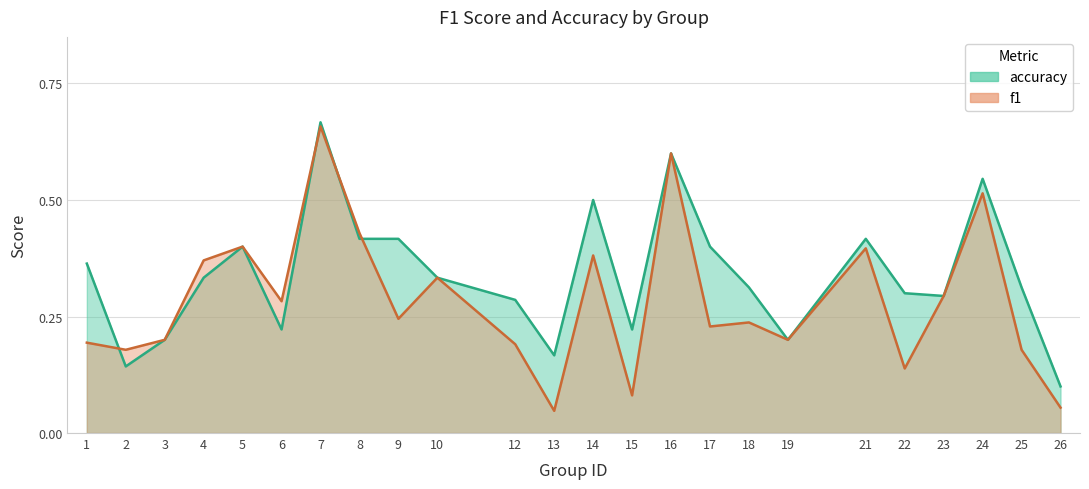

Rank the series by their average value, from highest to lowest.

accuracy, f1